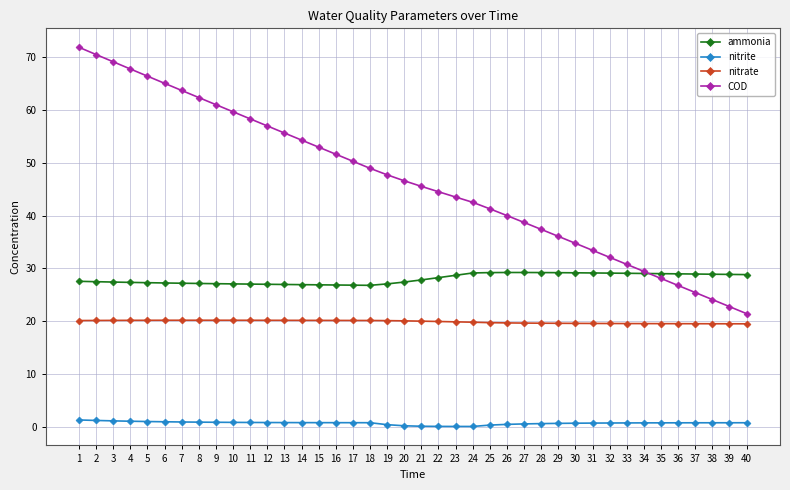

What is the difference between the ammonia values at 21 and 27?

1.4